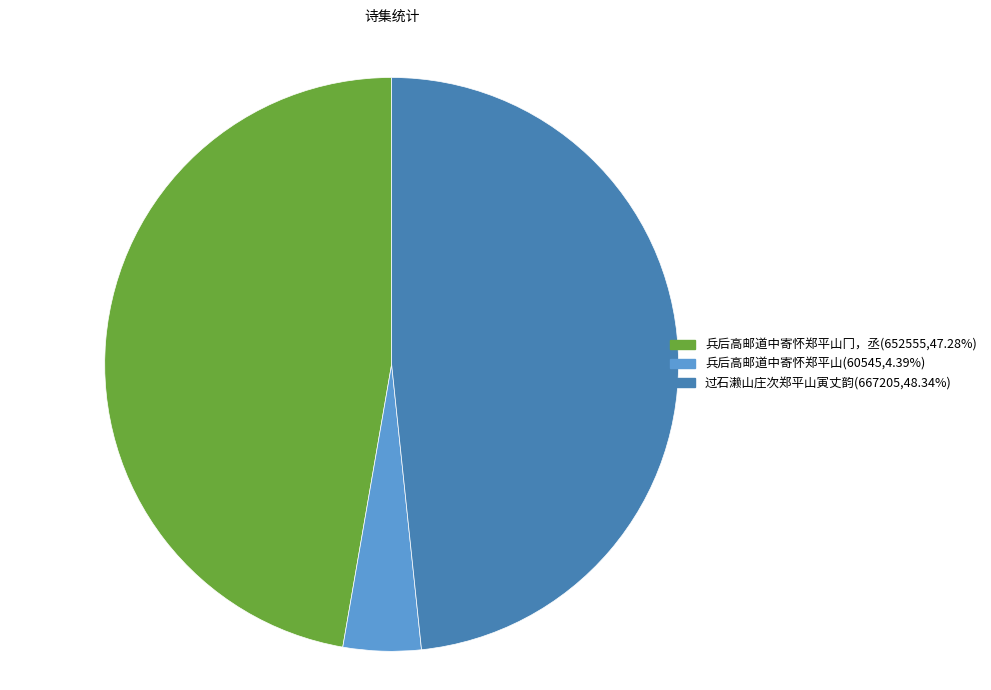

How many segments does this pie chart have?

3